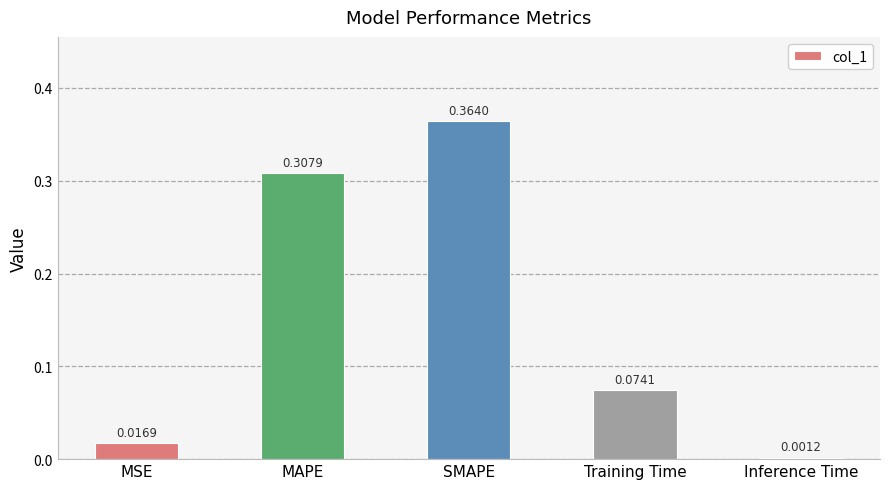

Where is the data nearest to the value 0?

Inference Time